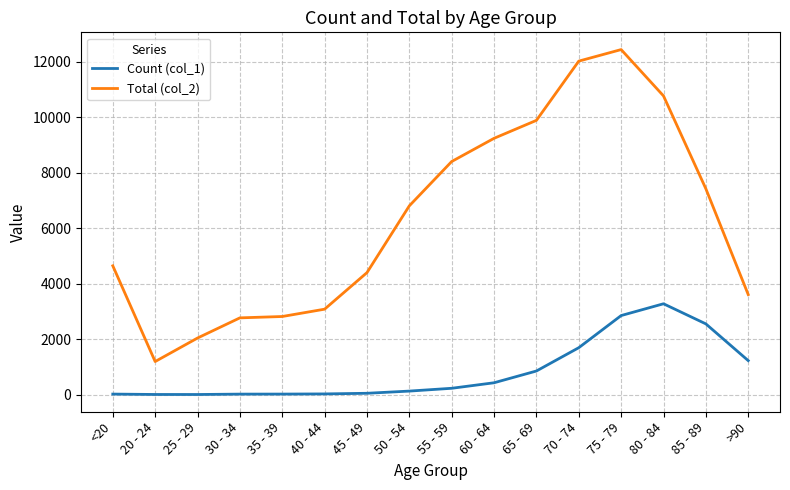

Is this an area chart (filled region under the line)?

No